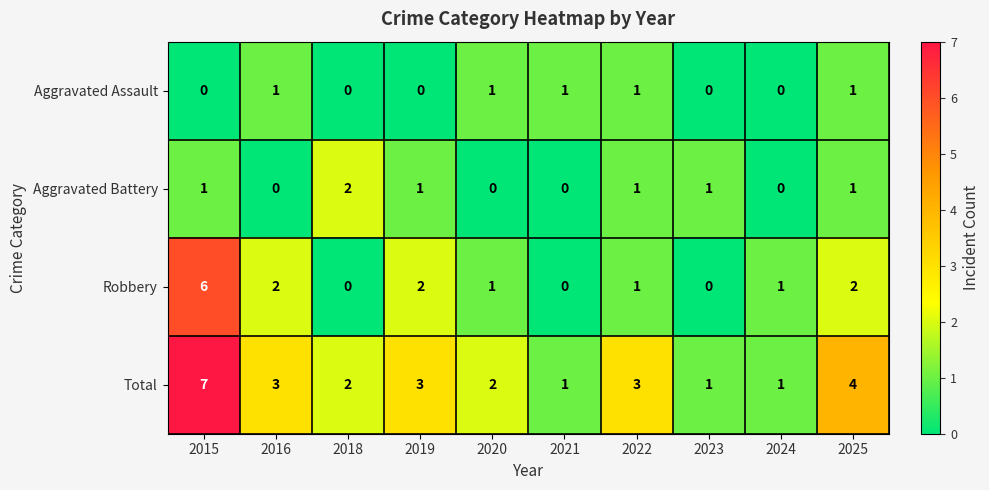

Is it true that Robbery equals 0 at 2018?

True